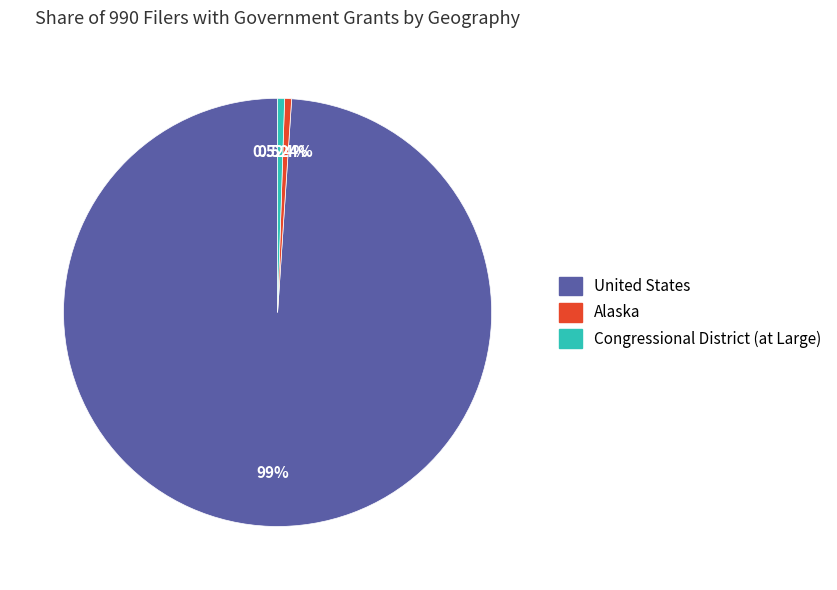

Which slice is the largest?

United States